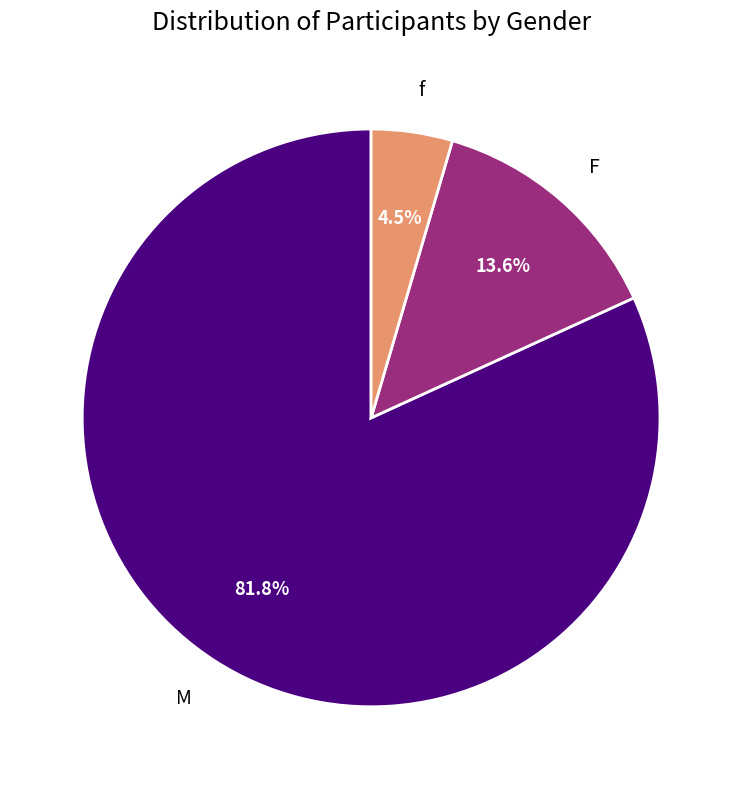

Which category has the smallest portion of the pie?

f